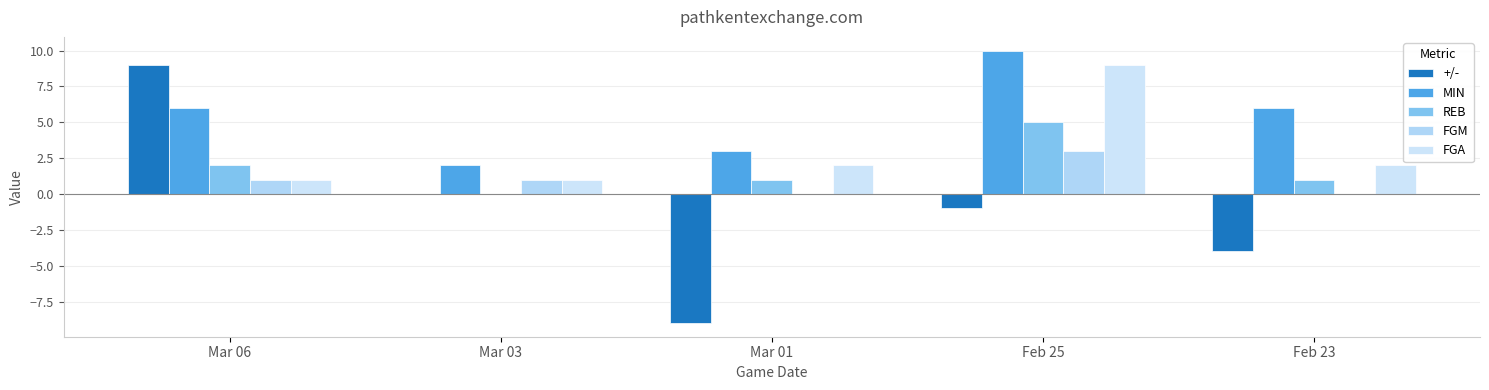

Which category has the highest value in the +/- series?

Mar 06